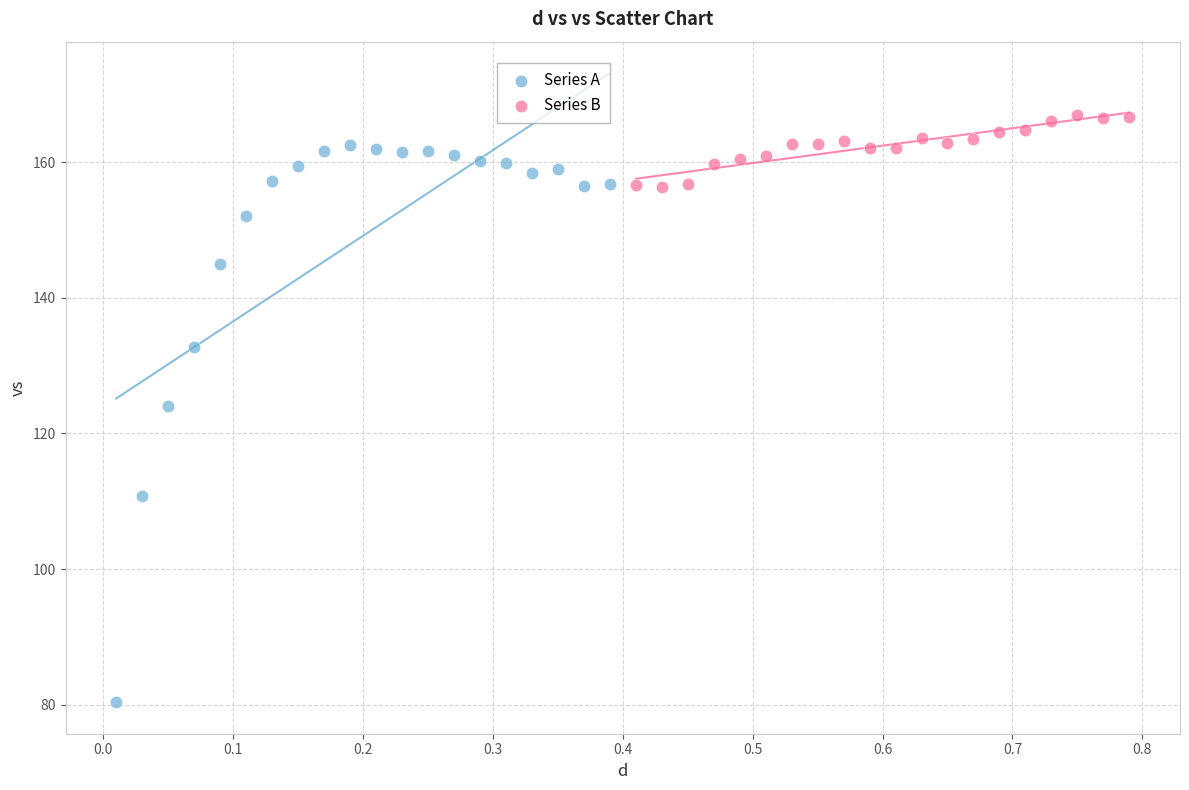

Which series has the widest spread of Y values?

Series A